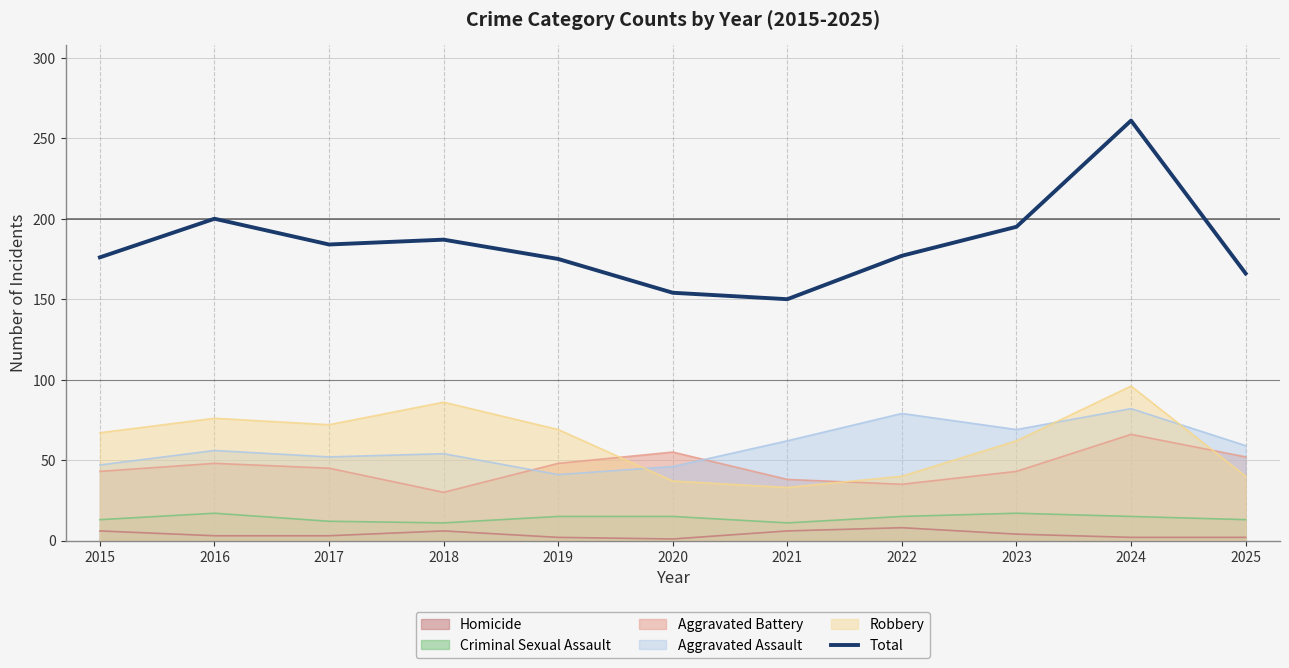

What is the minimum value shown in the chart?

1